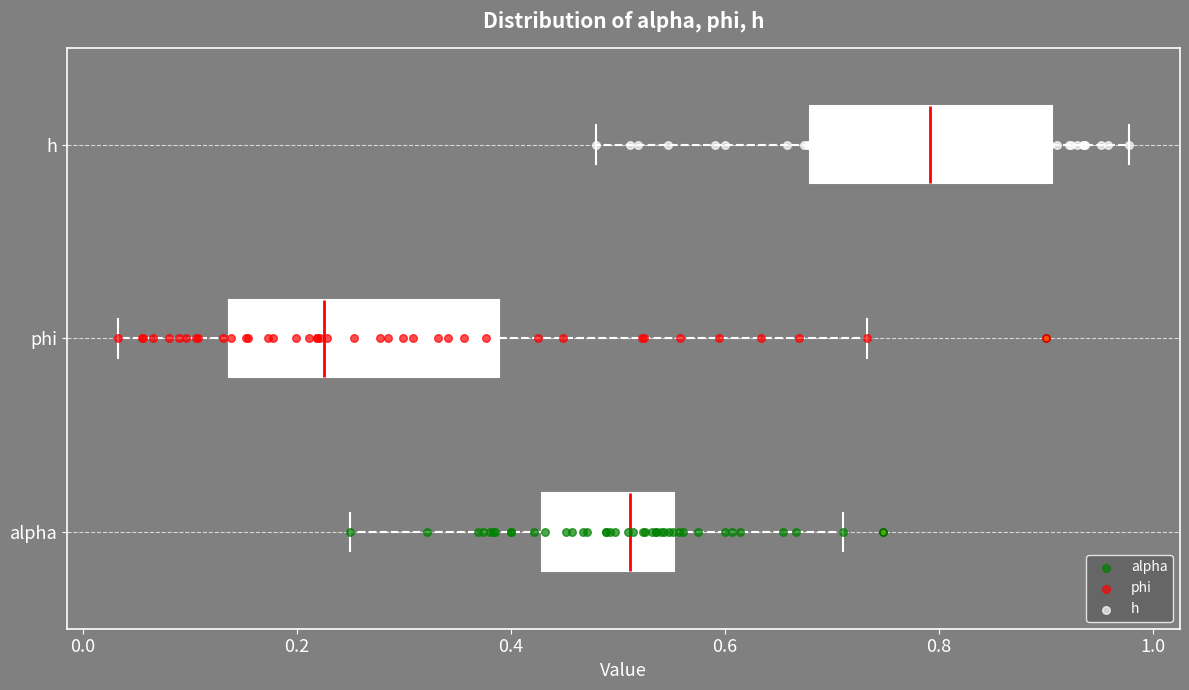

Reading bottom to top, read every box against the x-axis: the position of its median line, the range the box covers, and the ends of its whiskers. The values are not printed on the chart, so give them approximately, as read against the axis.

alpha: median 0.52, box 0.42 to 0.56, whiskers 0.26 to 0.72
phi: median 0.22, box 0.14 to 0.38, whiskers 0.04 to 0.74
h: median 0.80, box 0.68 to 0.90, whiskers 0.48 to 0.98